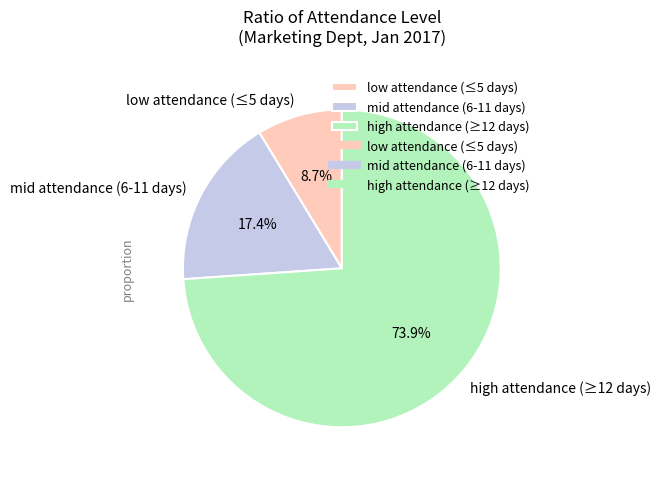

What is the largest slice in the pie chart?

high attendance (≥12 days)